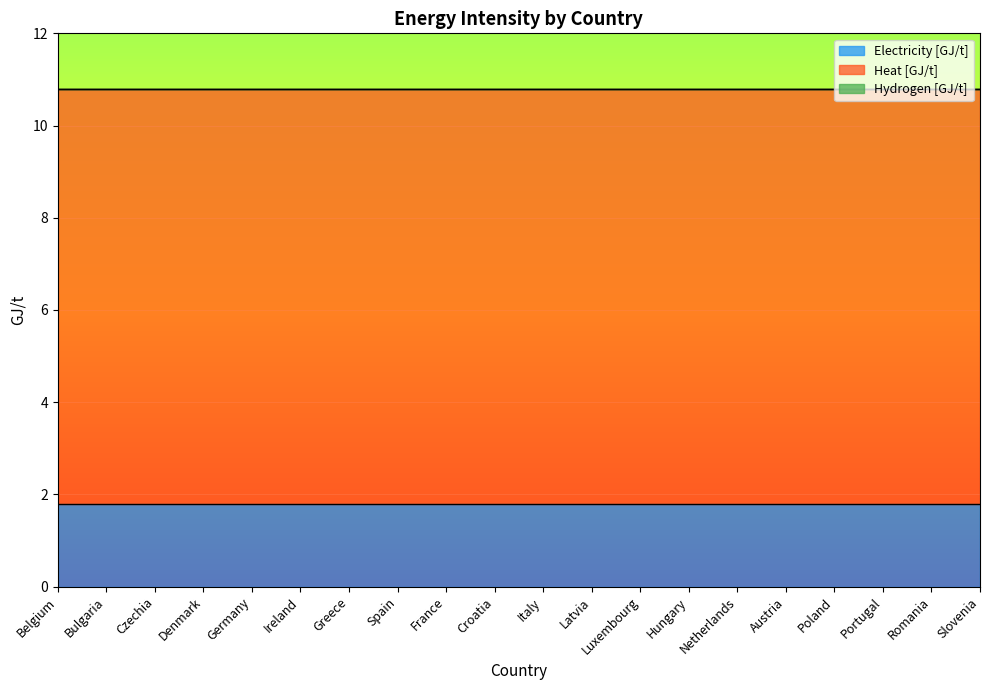

At which label does Hydrogen [GJ/t] reach its peak?

Belgium